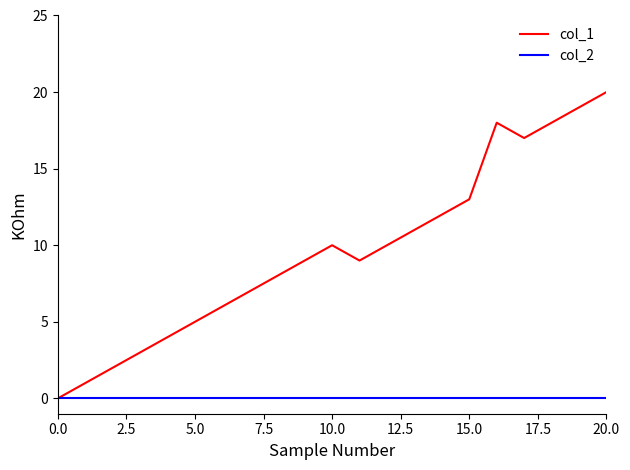

Does the chart display data point markers on the line(s)?

No